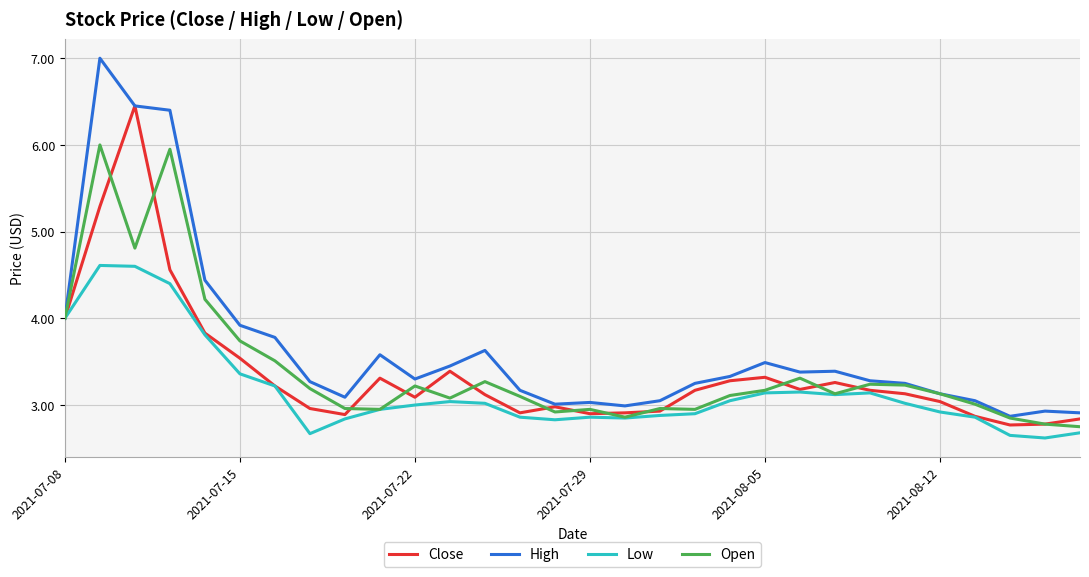

Which series has the widest spread of values?

High